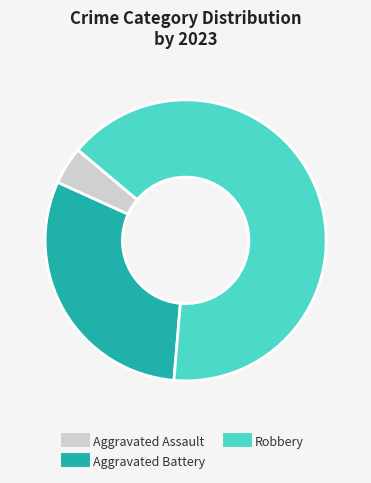

How many slices are in this pie chart?

3